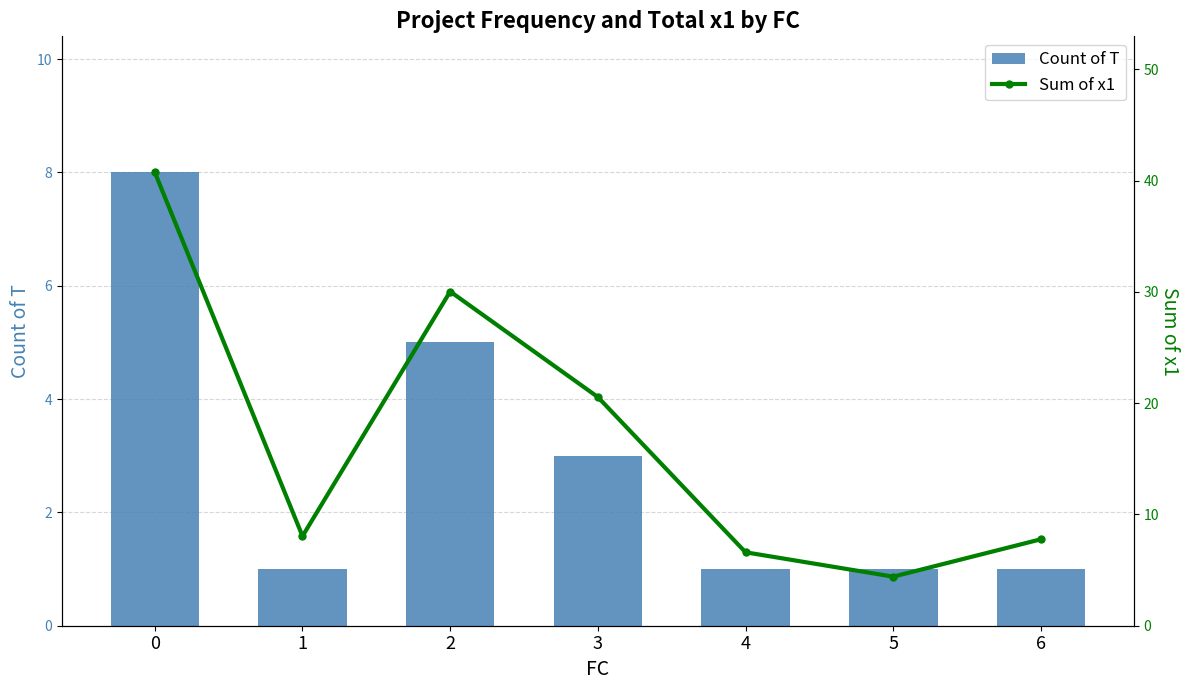

Reading left to right, transcribe all the data shown in this chart.

Count of T: 0=8.0	1=1.0	2=5.0	3=3.0	4=1.0	5=1.0	6=1.0
Sum of x1: 0=40.8	1=8.1	2=30.0	3=20.6	4=6.6	5=4.4	6=7.8